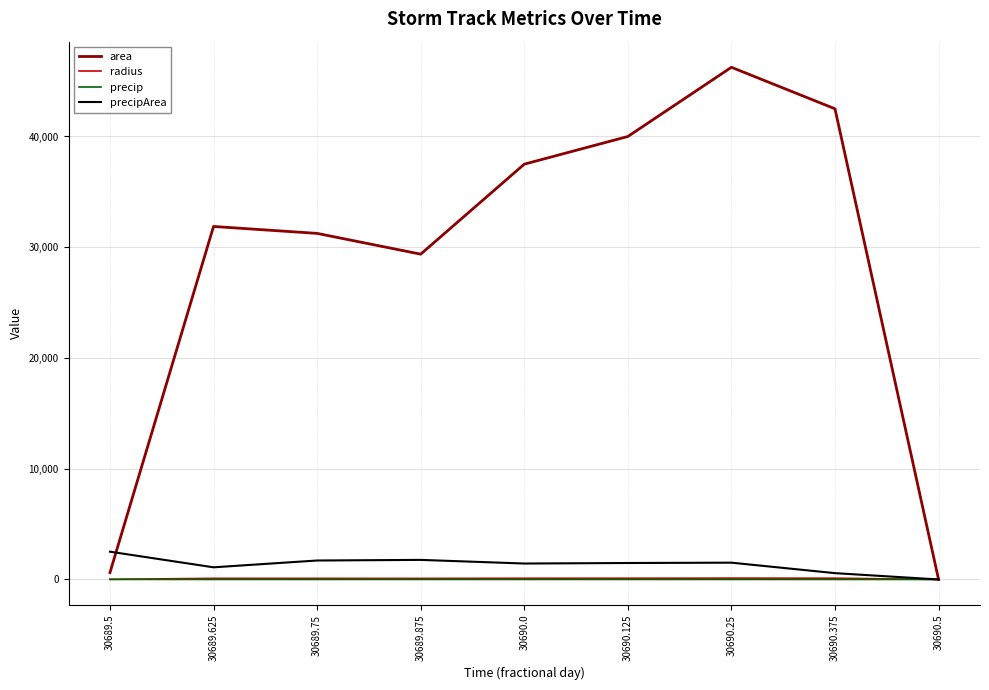

Which series has the largest range (max minus min)?

area